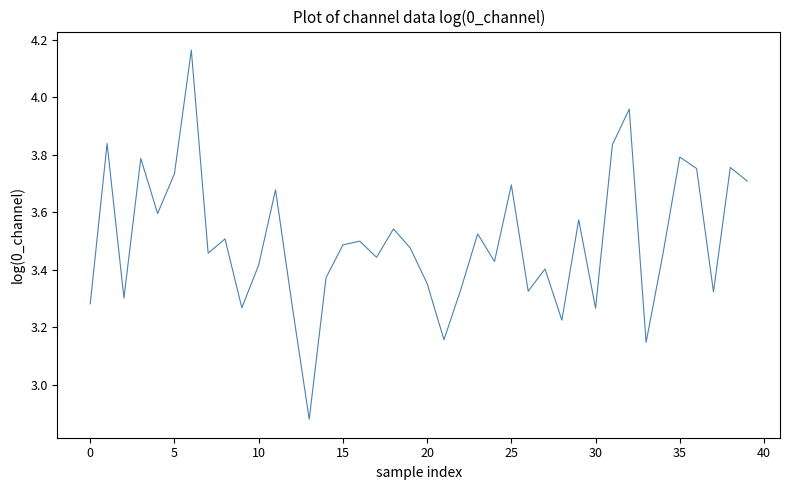

True or false: there are more than 2 points higher than both neighbors.

True